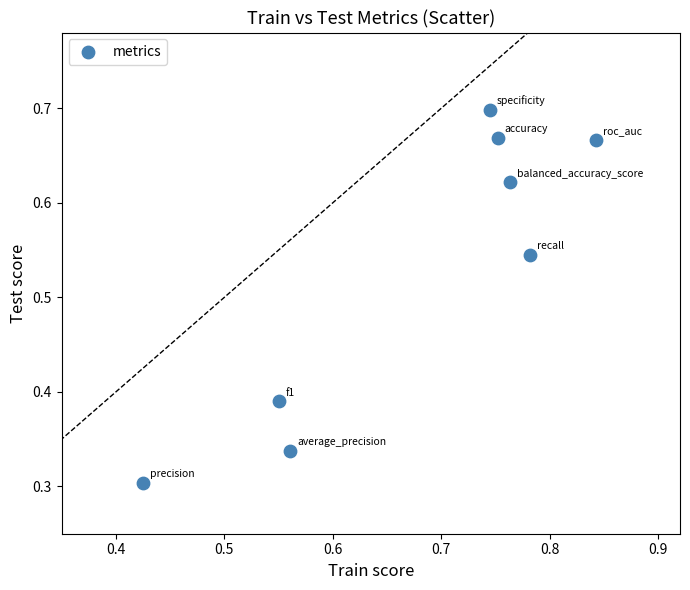

Count the number of points in this scatter plot.

8